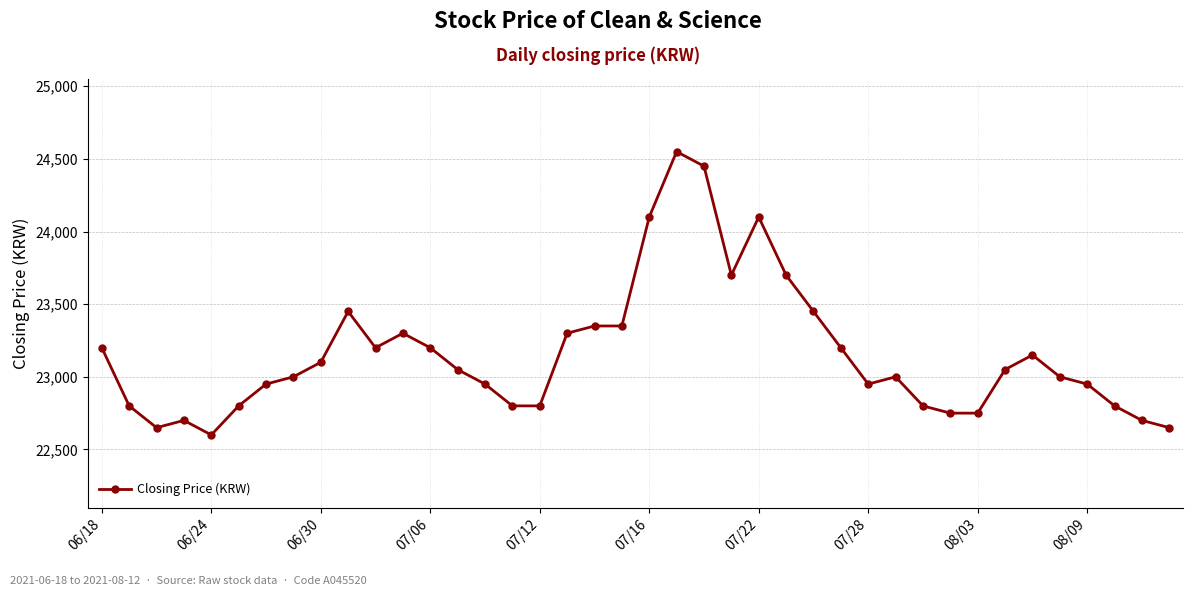

What is the maximum value shown in the chart?

24550